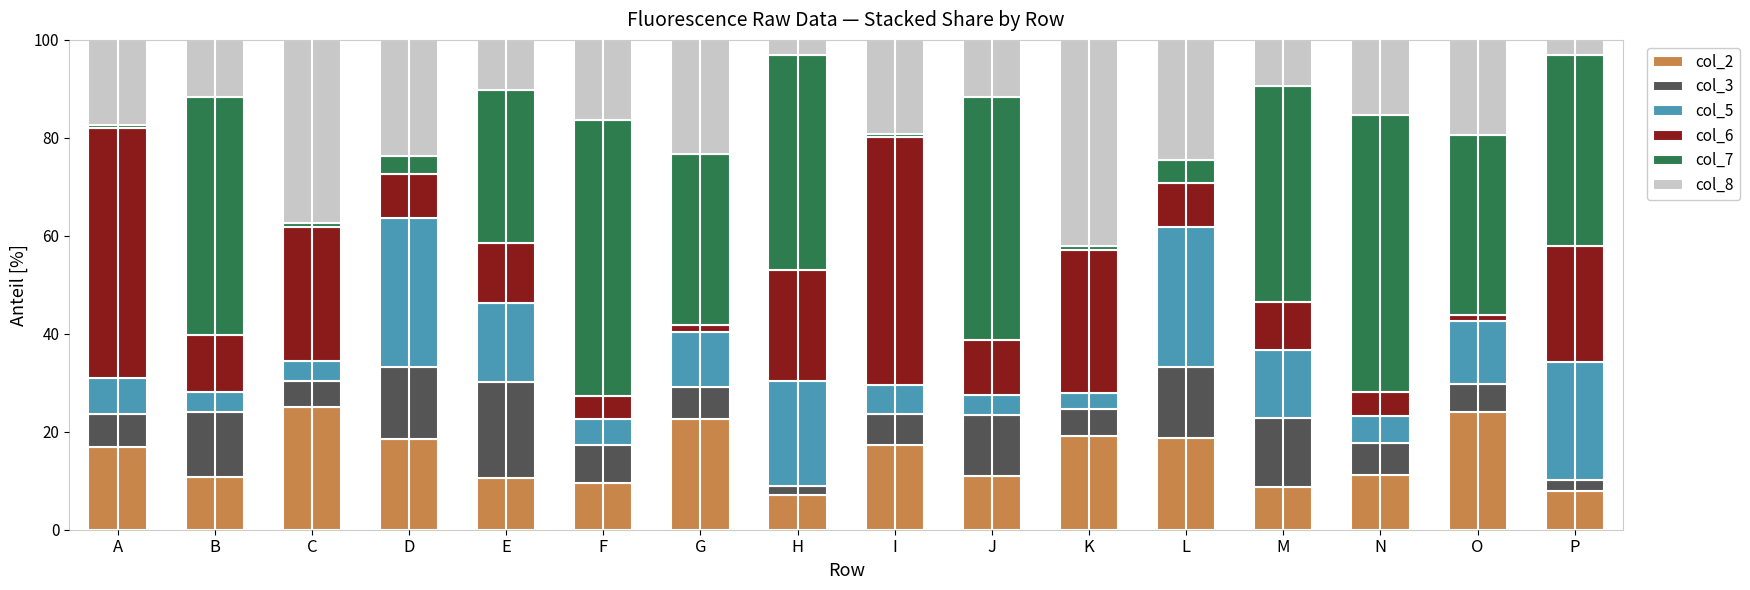

What is the highest value of the col_2 series?

25.0